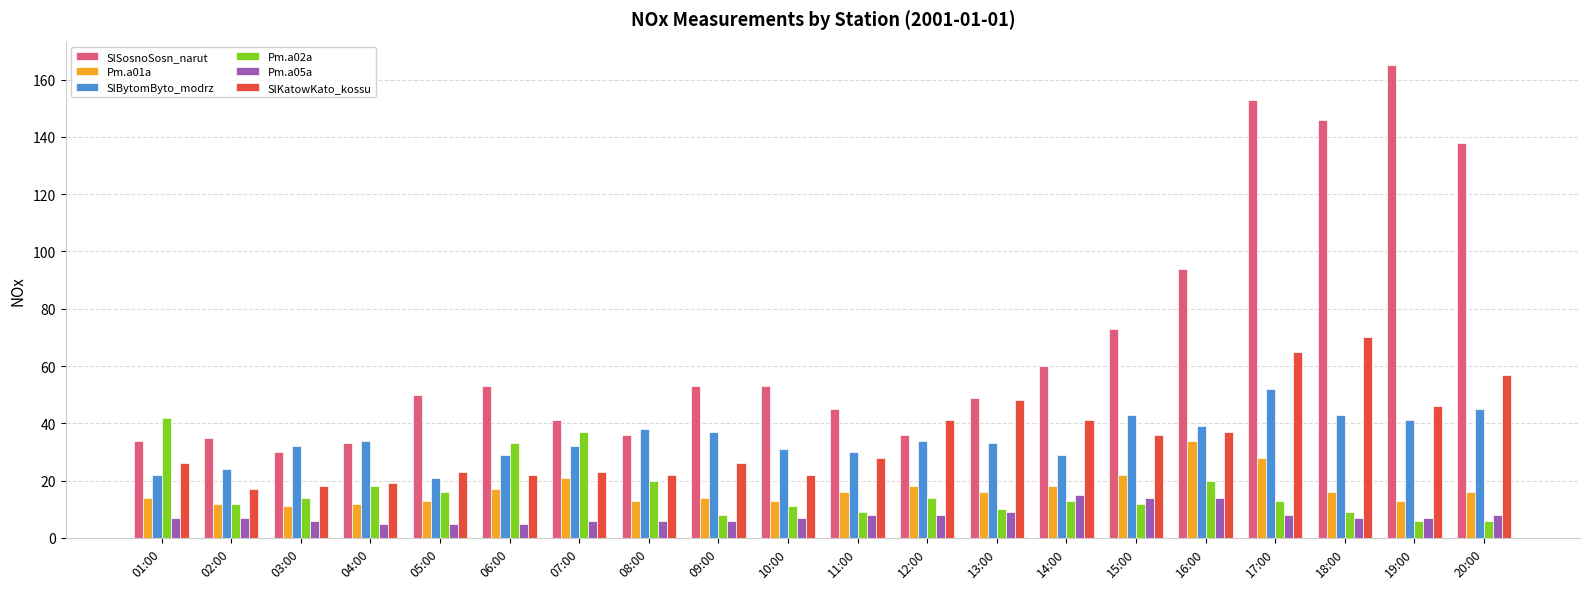

What position from the left is 16:00?

16